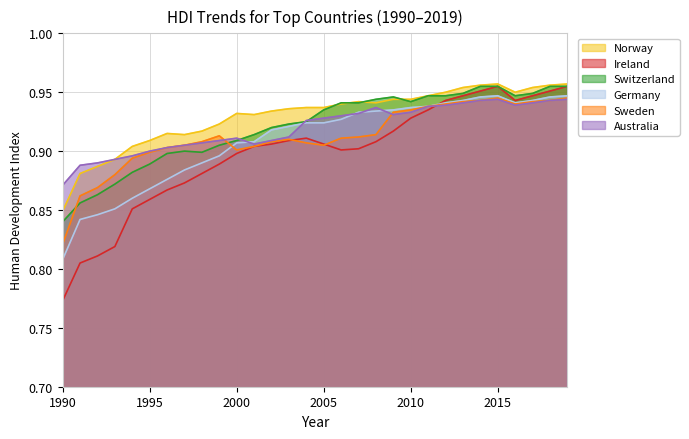

The Sweden series shows 0.4 at 1998. True or false?

False